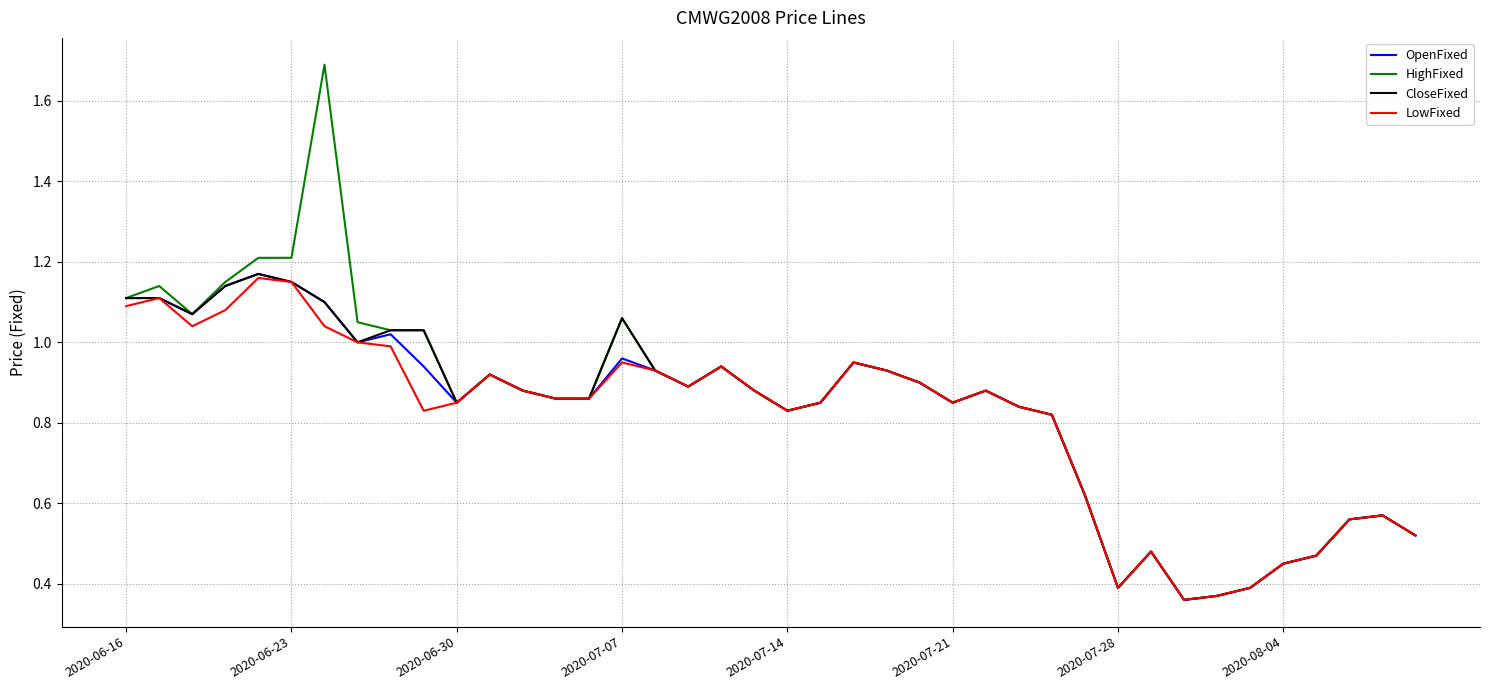

Which series has the largest range (max minus min)?

HighFixed